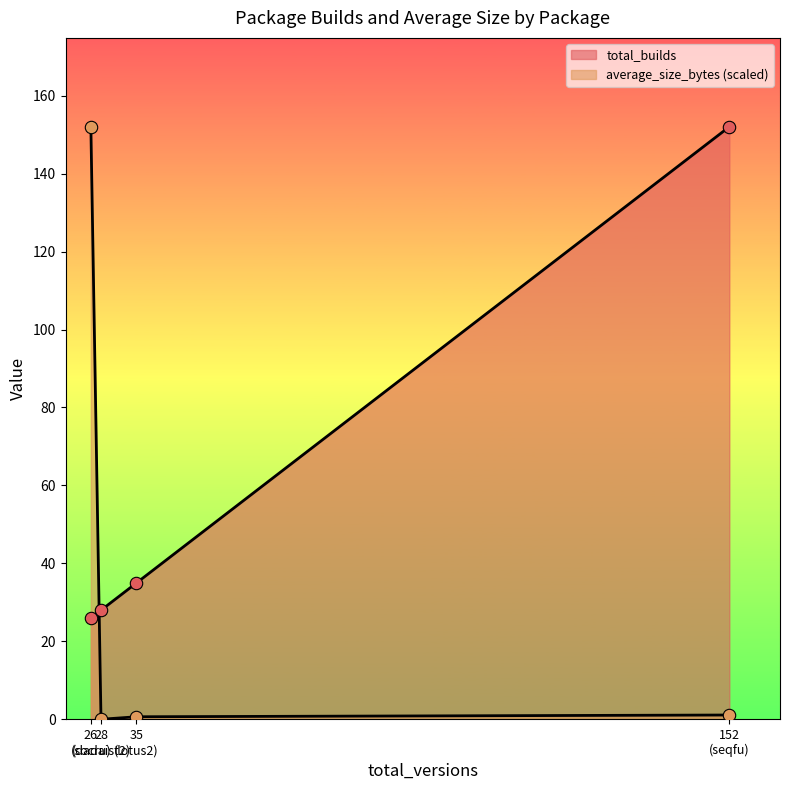

At how many categories does at least one series exceed 65?

2